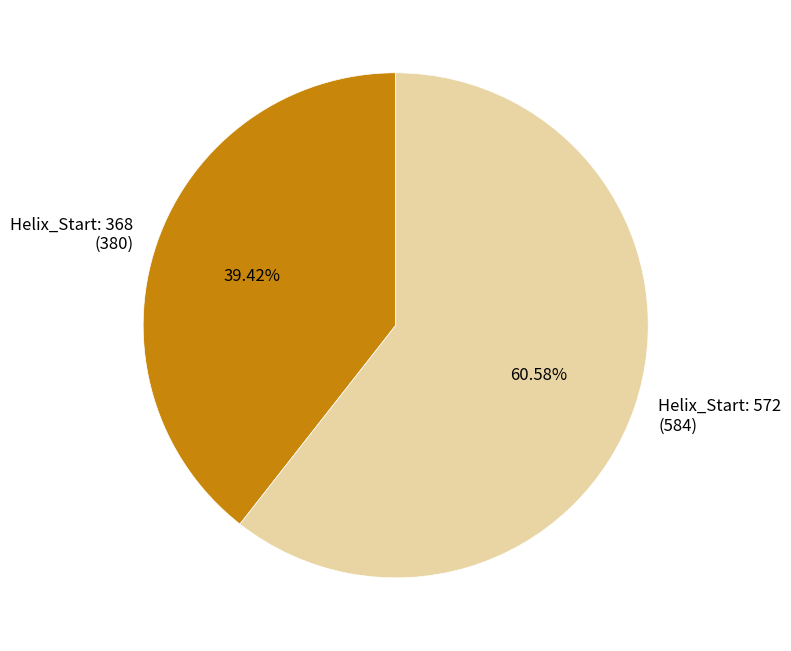

To the nearest percent, what is the average slice percentage?

50%